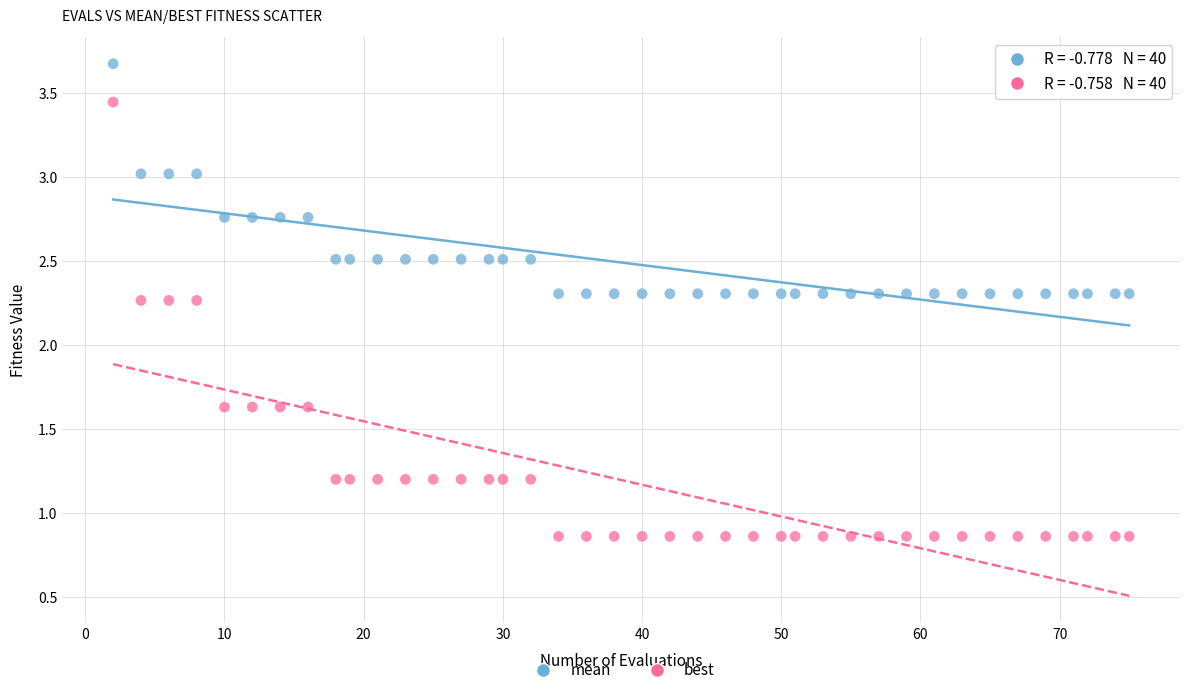

Across all data points, what is the range of X values (max minus min)?

73.0